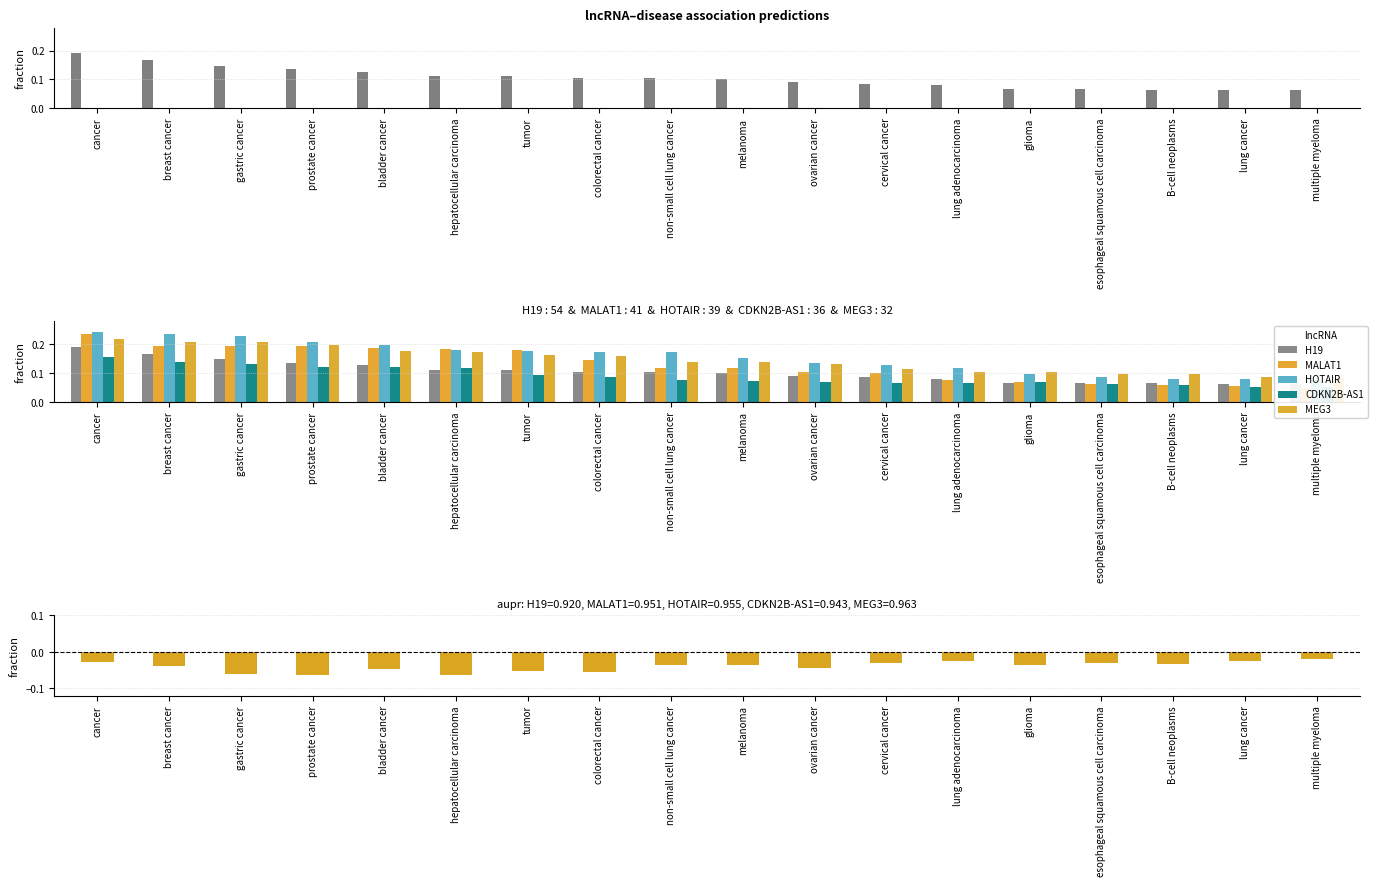

Which series has the largest range (max minus min)?

MALAT1